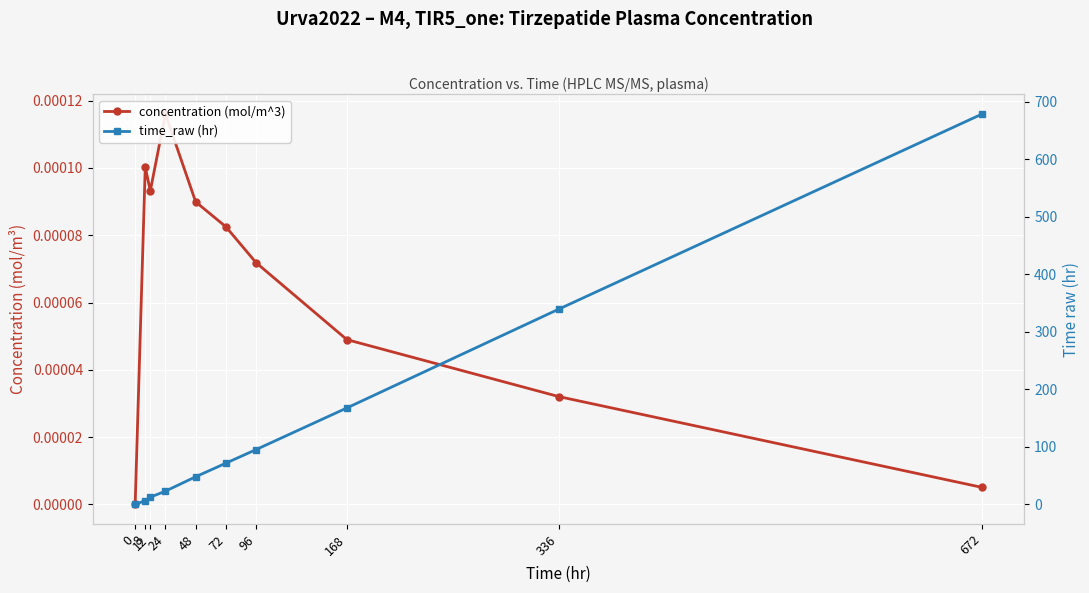

How many data points does each series have?

10